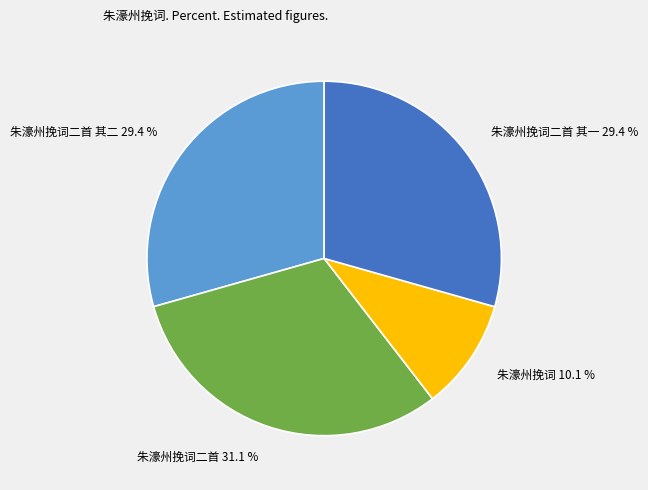

Does any single category account for the majority?

No